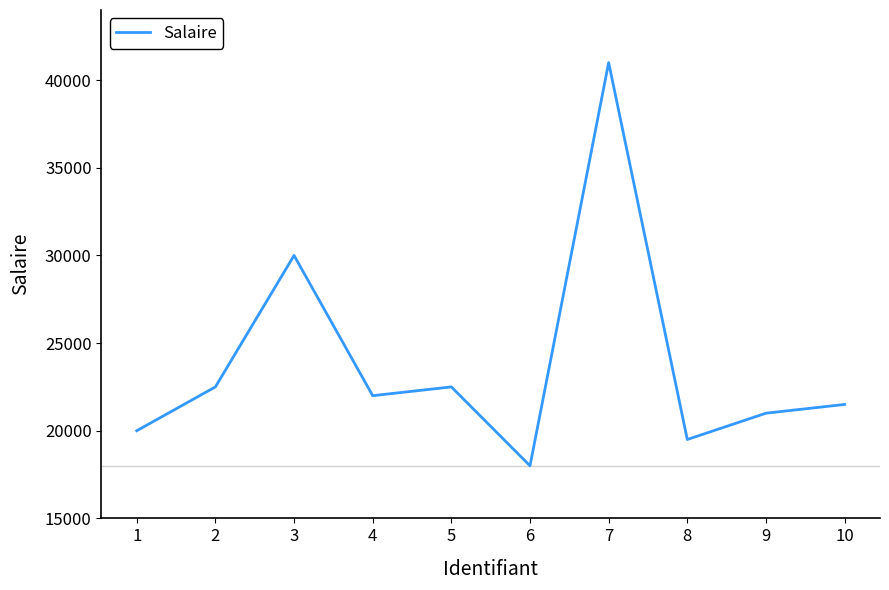

At which label is the value closest to 29500?

3